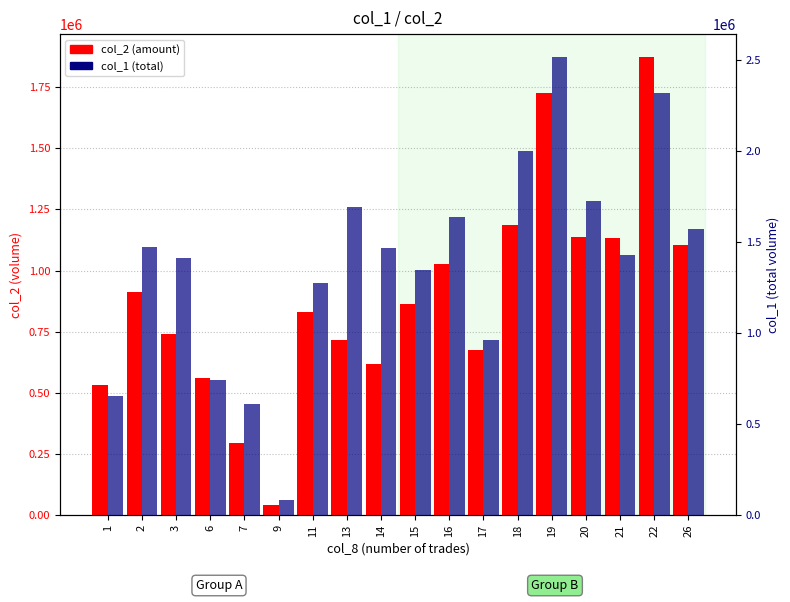

Reading left to right, extract all data points from this chart.

col_2 (amount): 1=533040	2=910820	3=740500	6=560350	7=293310	9=42290	11=831460	13=717800	14=616730	15=864460	16=1025800	17=676310	18=1186280	19=1726500	20=1138820	21=1134760	22=1872440	26=1106080
col_1 (total): 1=653000	2=1474000	3=1409000	6=741000	7=610000	9=86000	11=1273000	13=1690000	14=1465000	15=1346000	16=1635000	17=959000	18=1999000	19=2514000	20=1722000	21=1429000	22=2319000	26=1572000